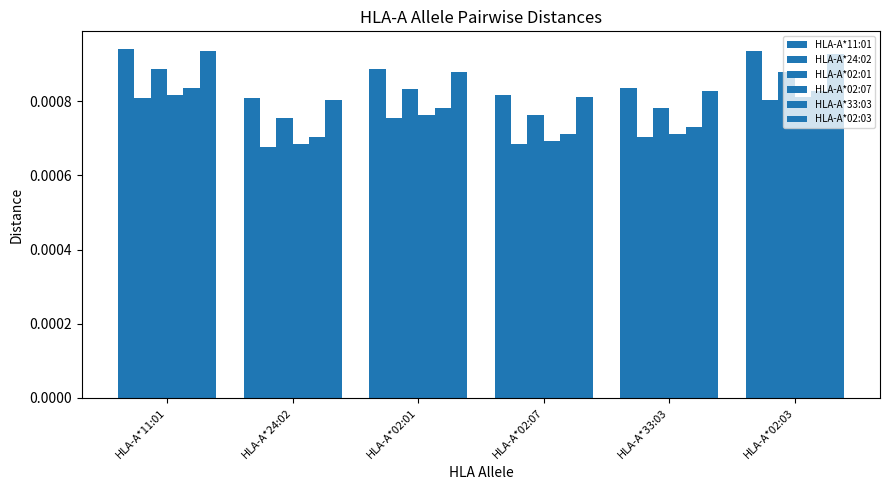

Reading right to left, transcribe all the data shown in this chart.

HLA-A*11:01: 0.0	0.0	0.0	0.0	0.0	0.0
HLA-A*24:02: 0.0	0.0	0.0	0.0	0.0	0.0
HLA-A*02:01: 0.0	0.0	0.0	0.0	0.0	0.0
HLA-A*02:07: 0.0	0.0	0.0	0.0	0.0	0.0
HLA-A*33:03: 0.0	0.0	0.0	0.0	0.0	0.0
HLA-A*02:03: 0.0	0.0	0.0	0.0	0.0	0.0